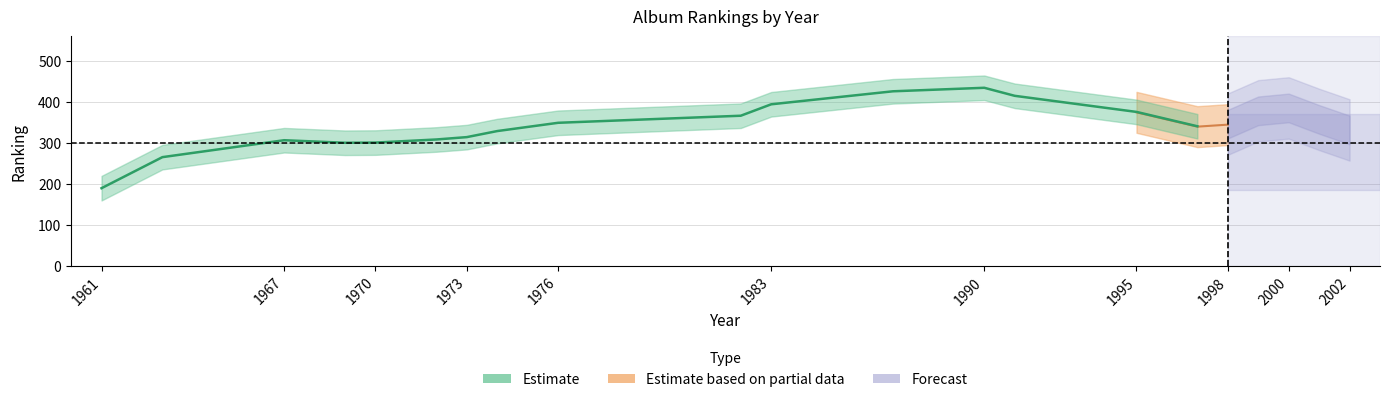

Does the chart have visible grid lines?

Yes